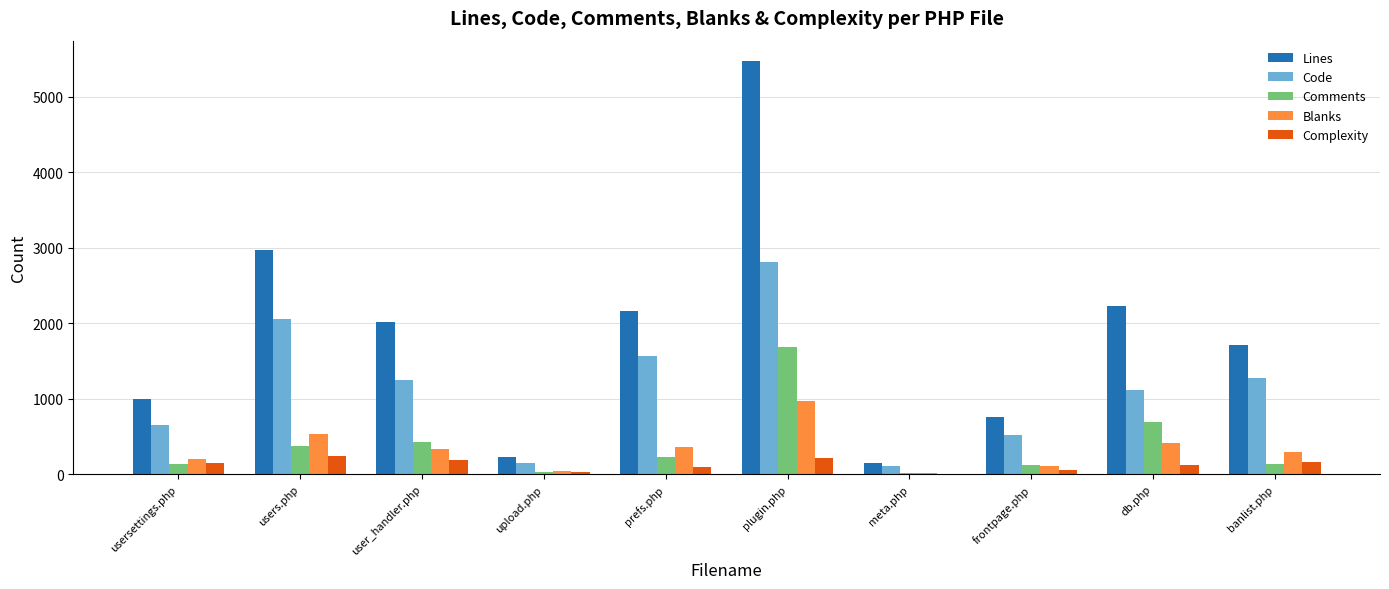

What is the sum of all Complexity values?

1268